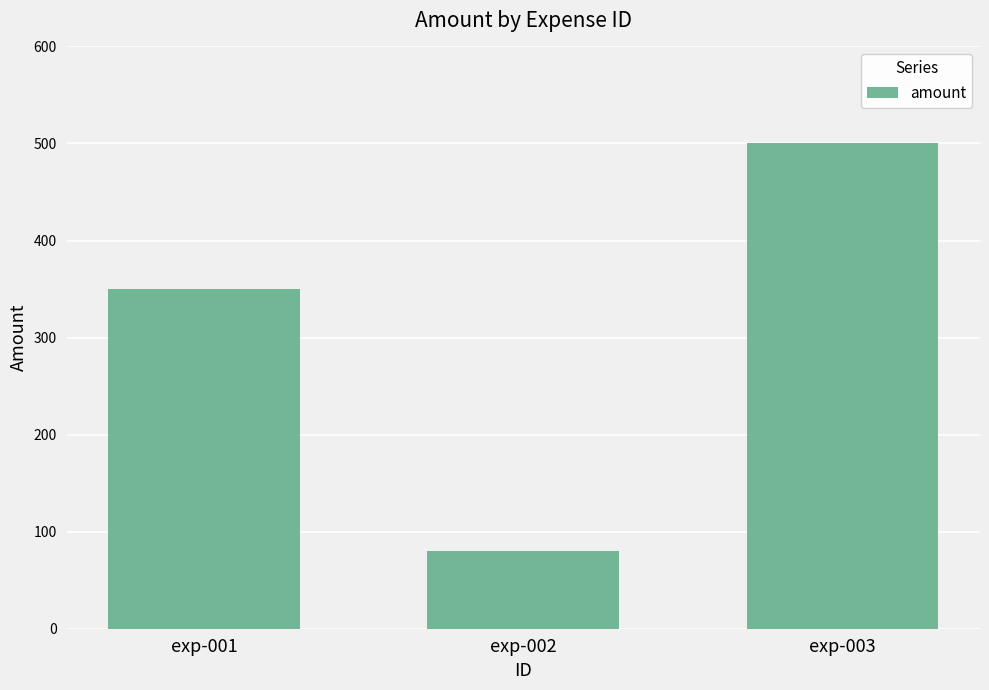

What is the value of the 3rd bar from the left?

500